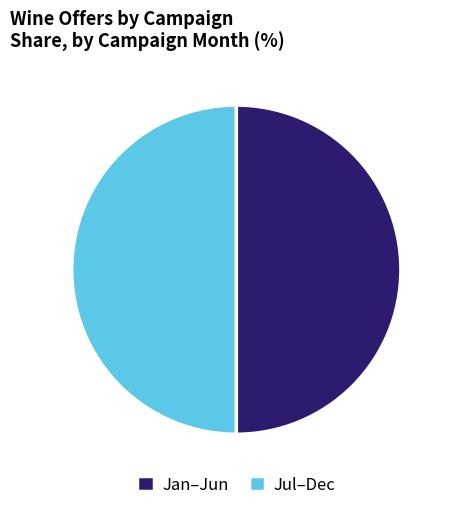

How many segments does this pie chart have?

2